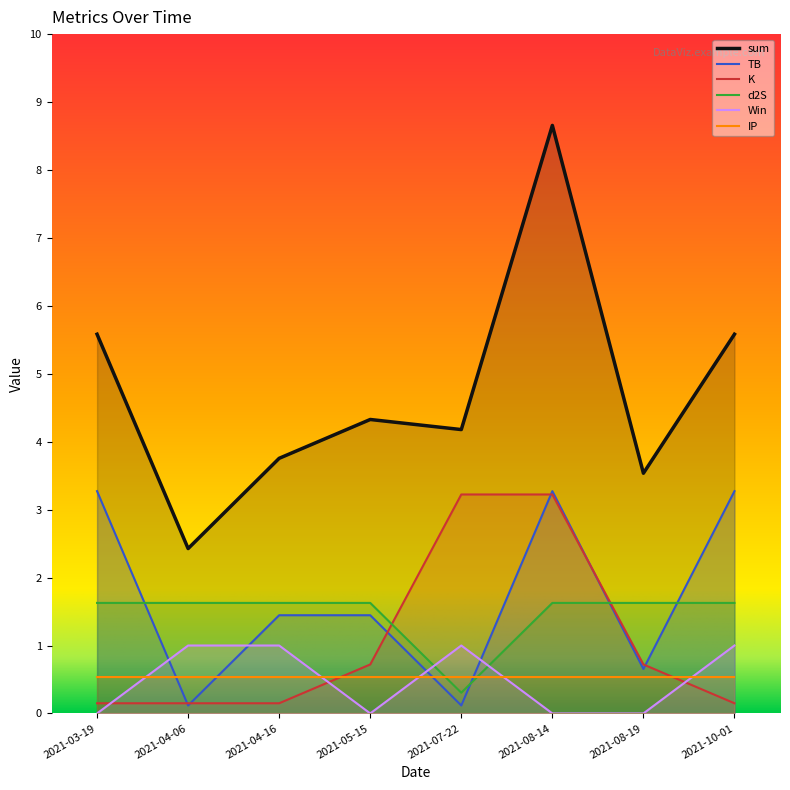

Which series ends up on top after the final intersection of IP and K?

IP